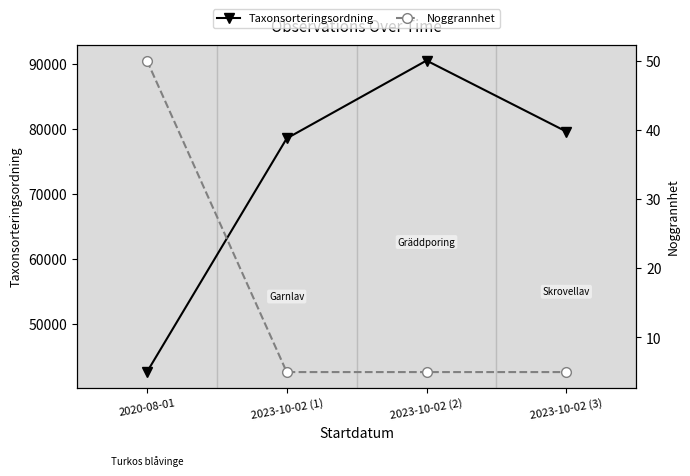

At which category is the sum across all series the highest?

2023-10-02 (2)